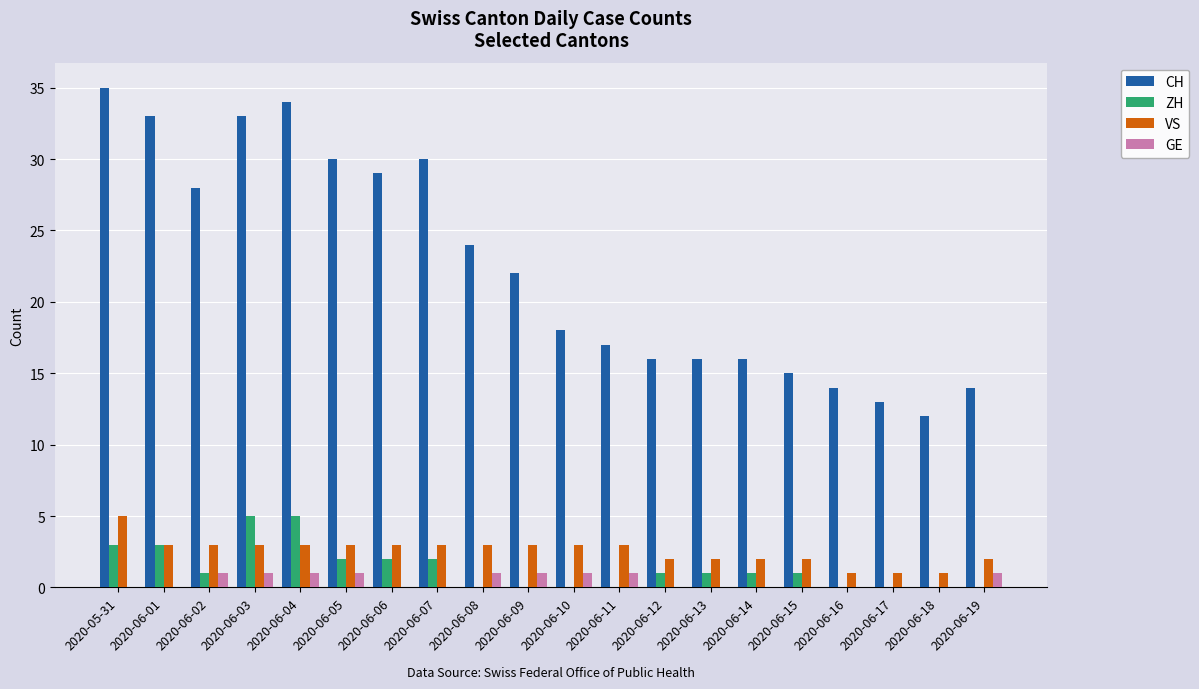

What is the sum of all VS values?

51